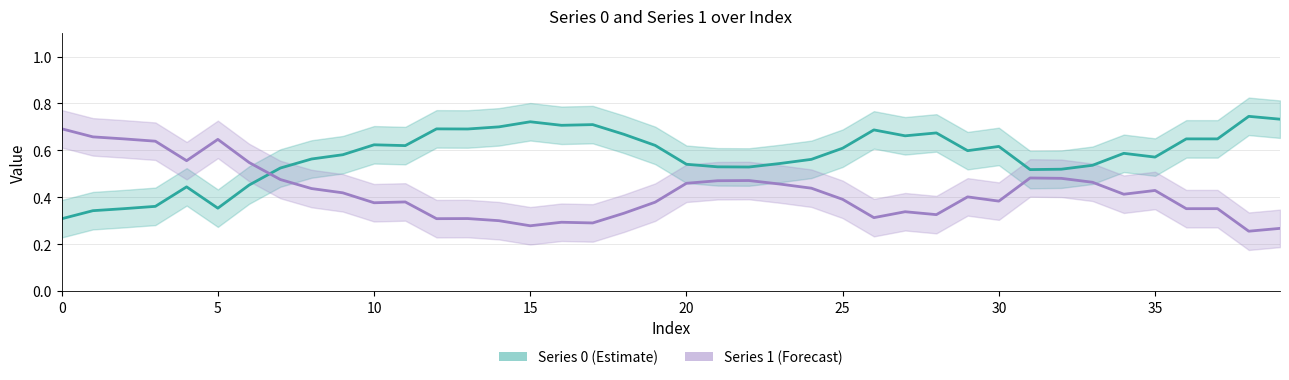

How many interior local peaks does the Series 1 (Forecast) series have?

10